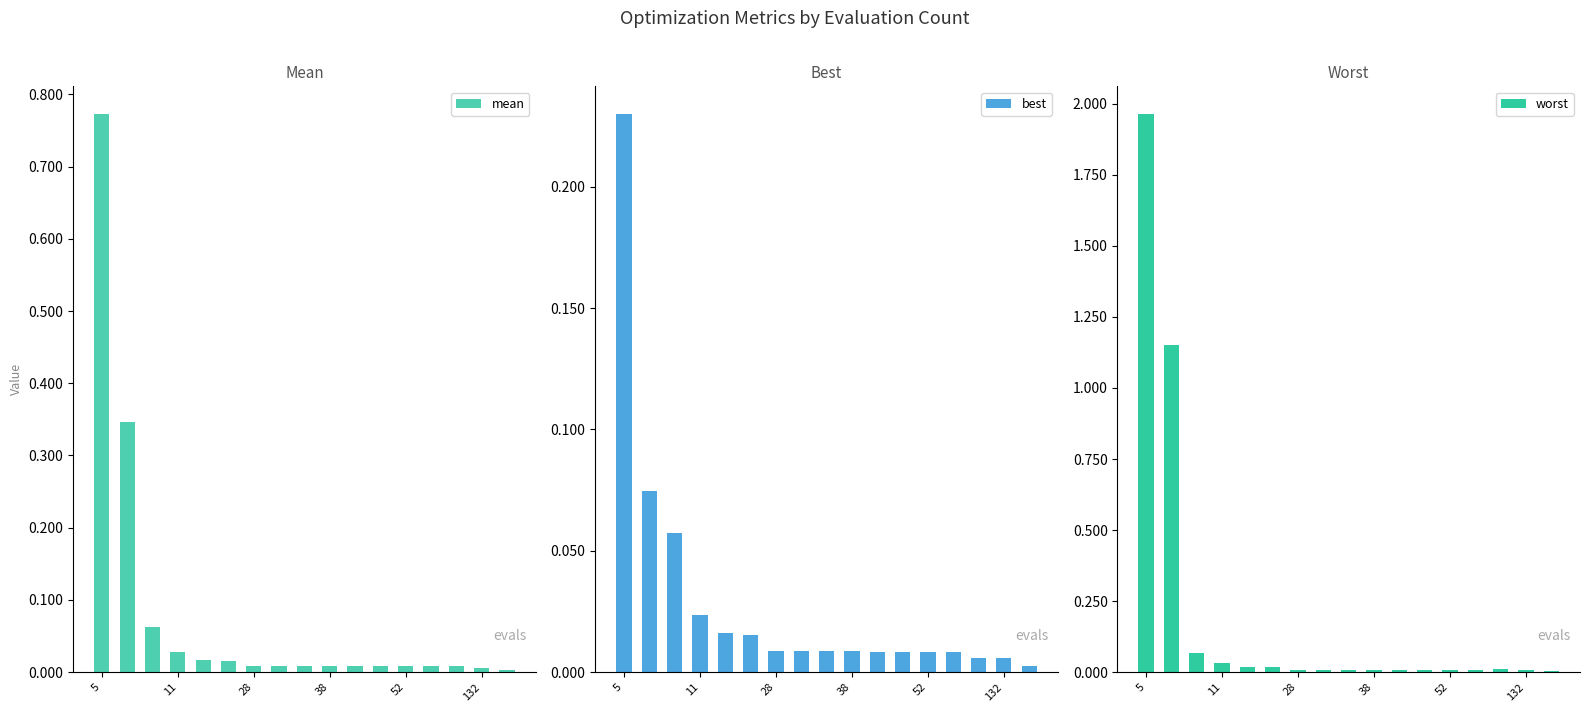

At 16, list the series in order from smallest to largest.

best, mean, worst